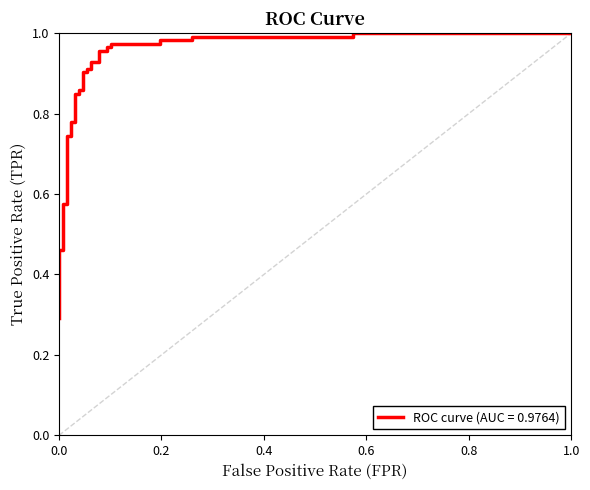

What is the average value?

0.8